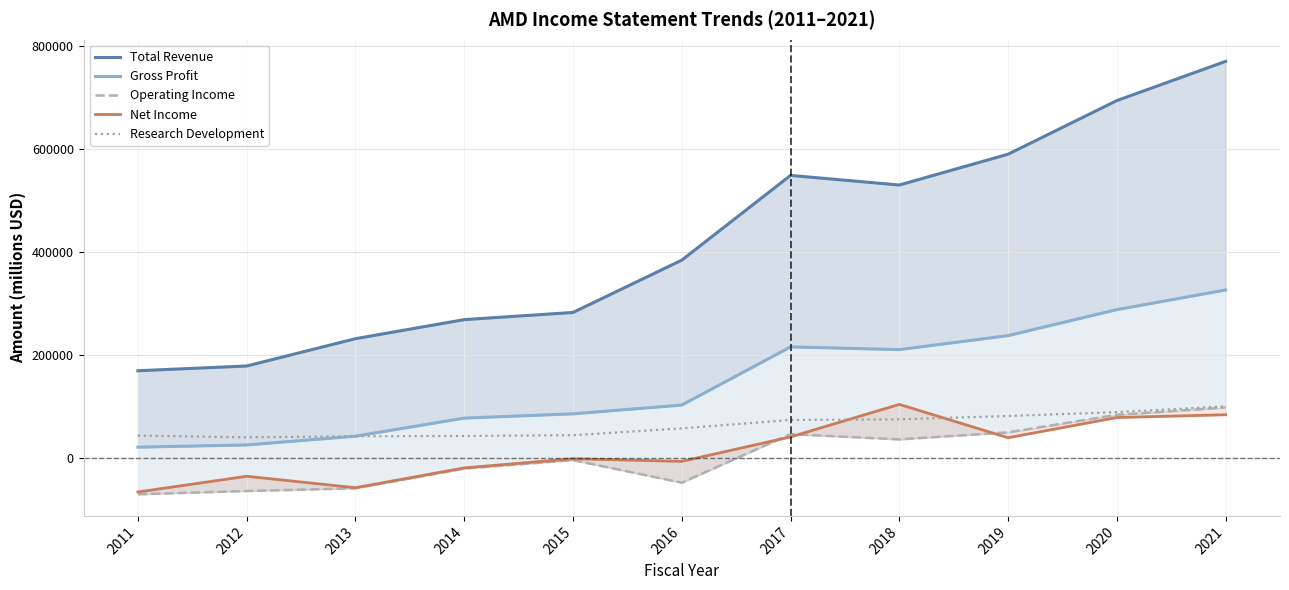

How many categories are shown in the chart?

11